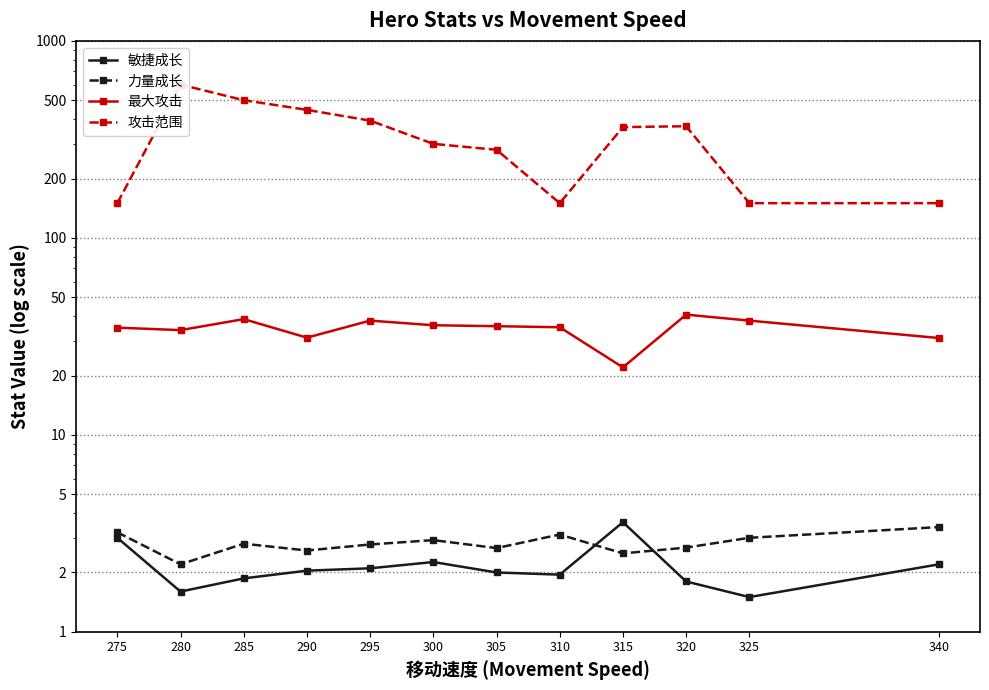

What is the value of the 最大攻击 point at the 7th from the left?

35.6